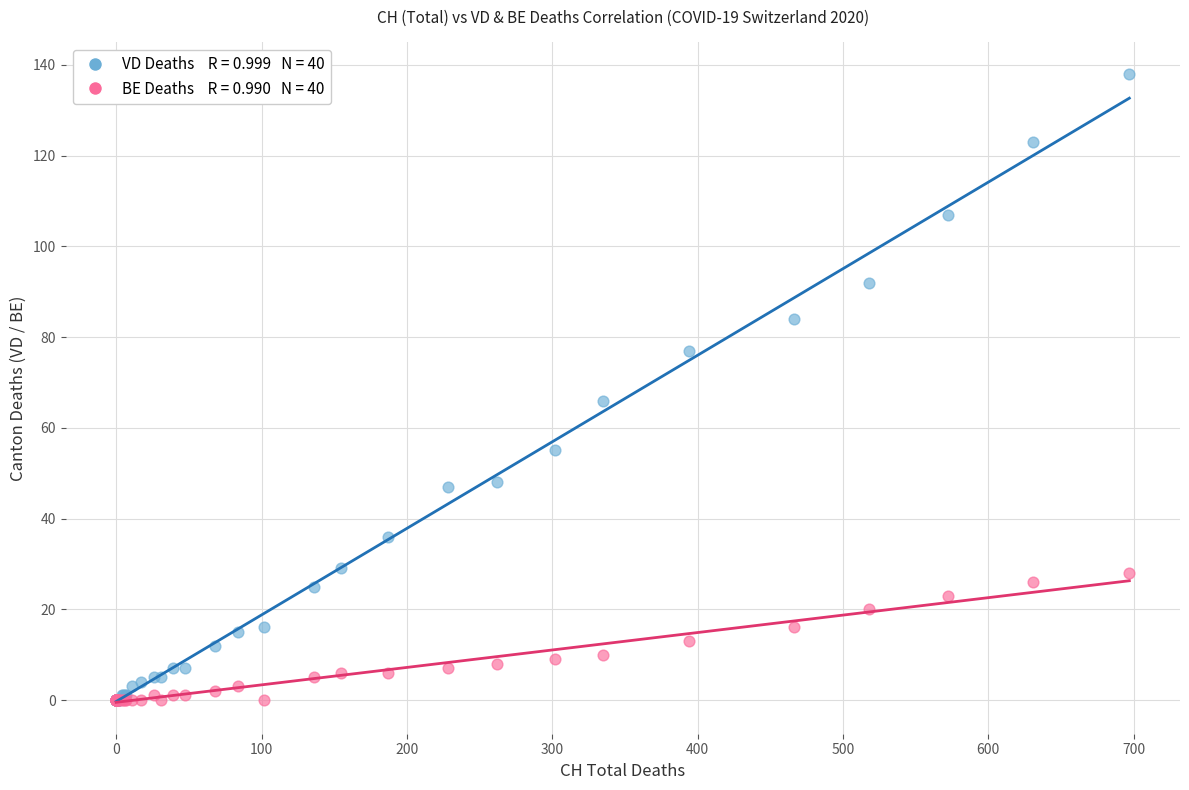

Across all series, what Y value is closest to 69?

66